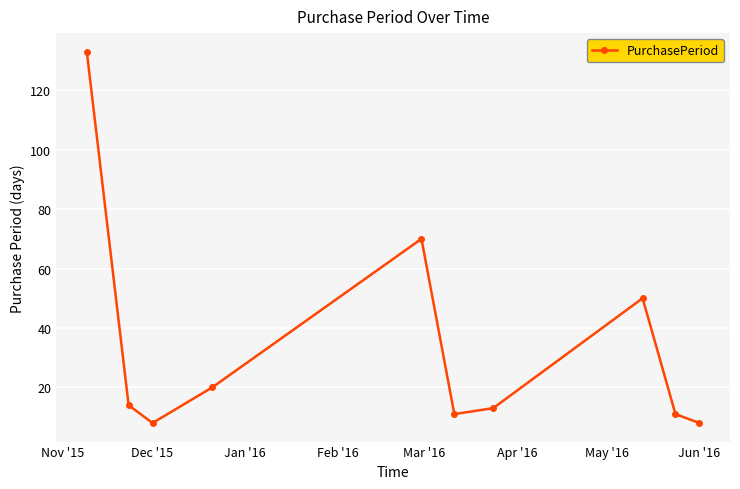

What is the value of the 3rd point from the left?

8